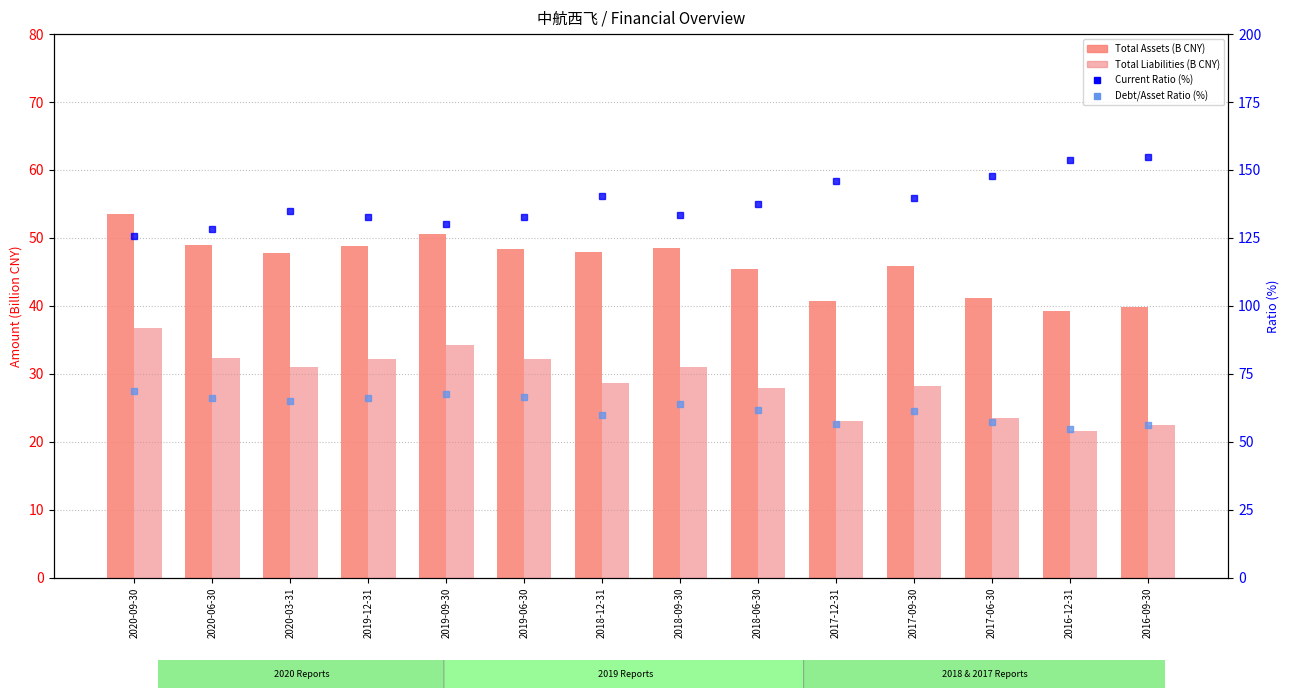

At which category is the sum across all series the highest?

2020-09-30